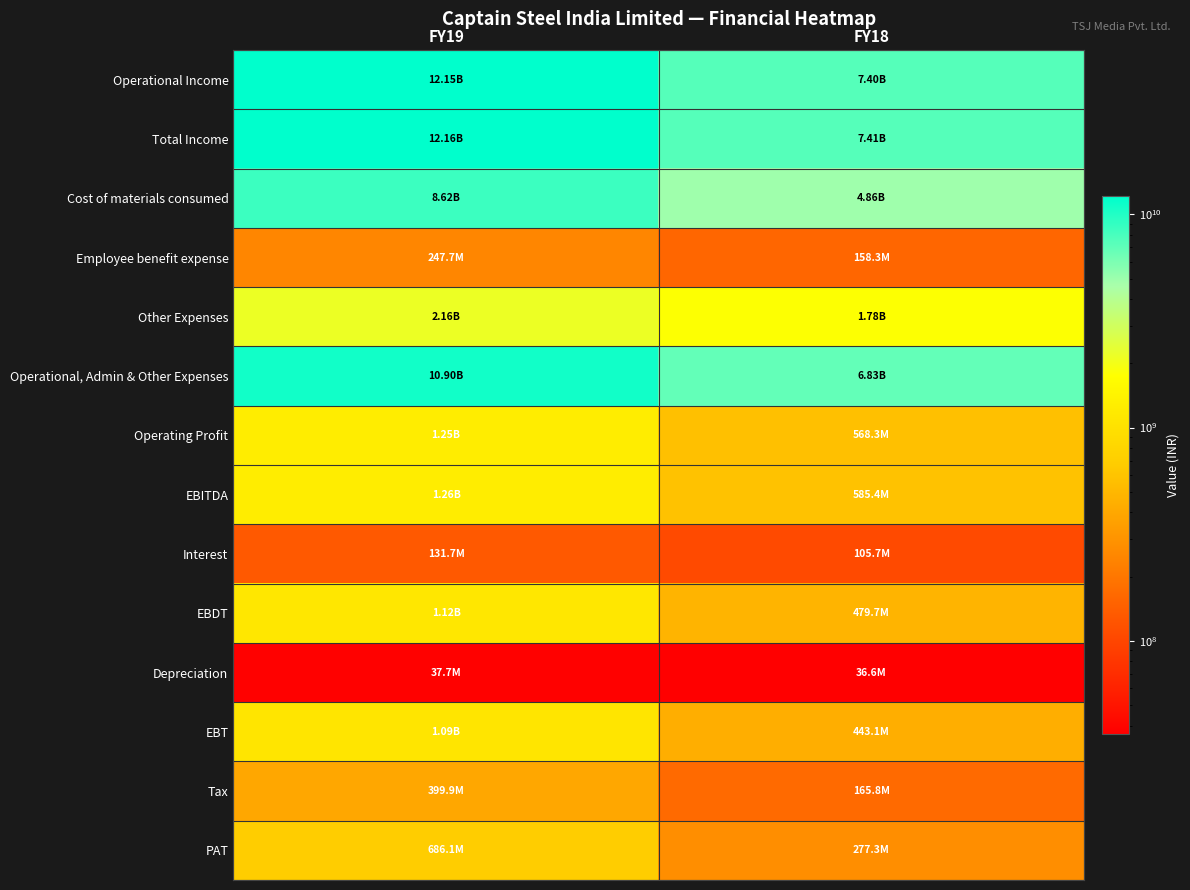

What is the minimum value shown in the chart?

36635093